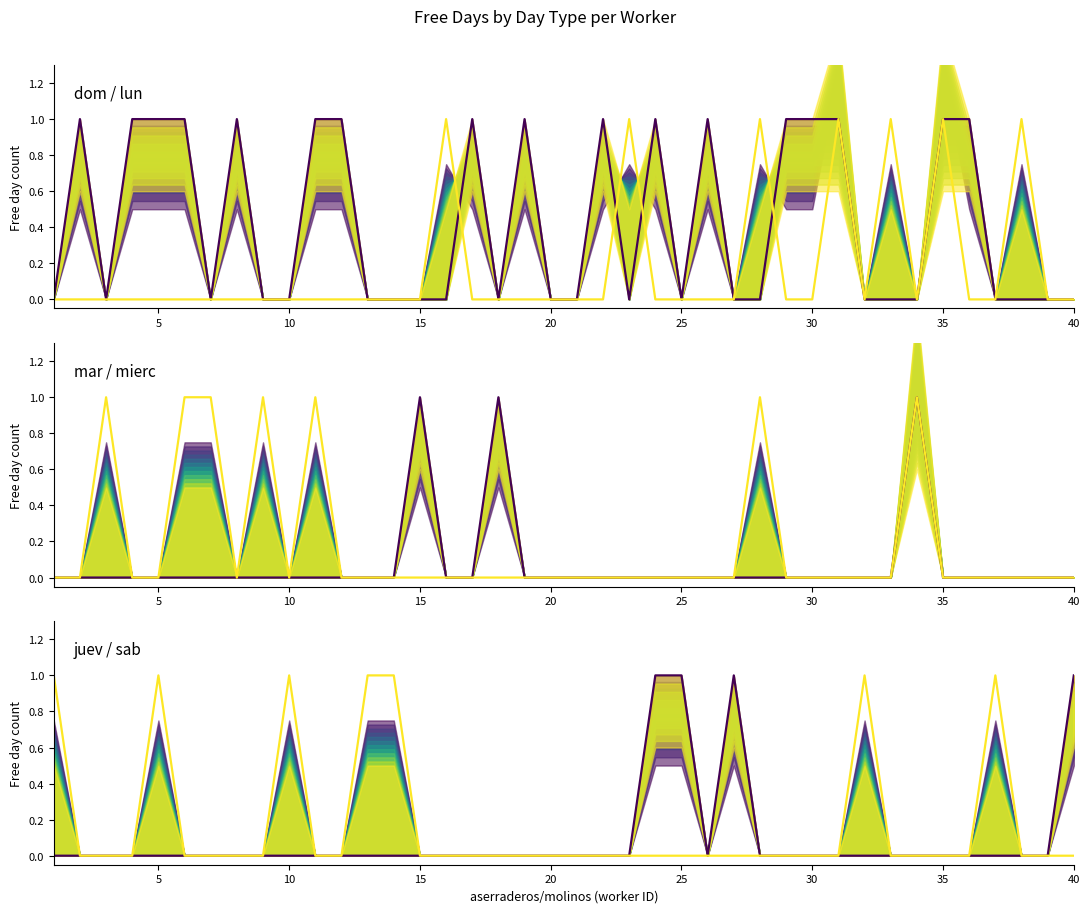

How many intersections are there between juev and dom?

2